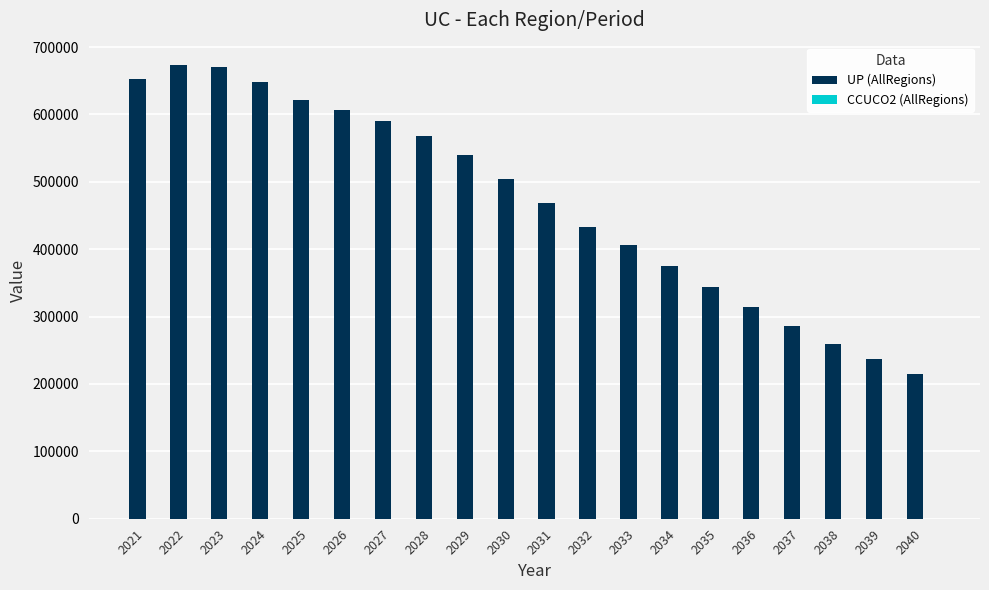

Which series has the largest total across all categories?

UP (AllRegions)